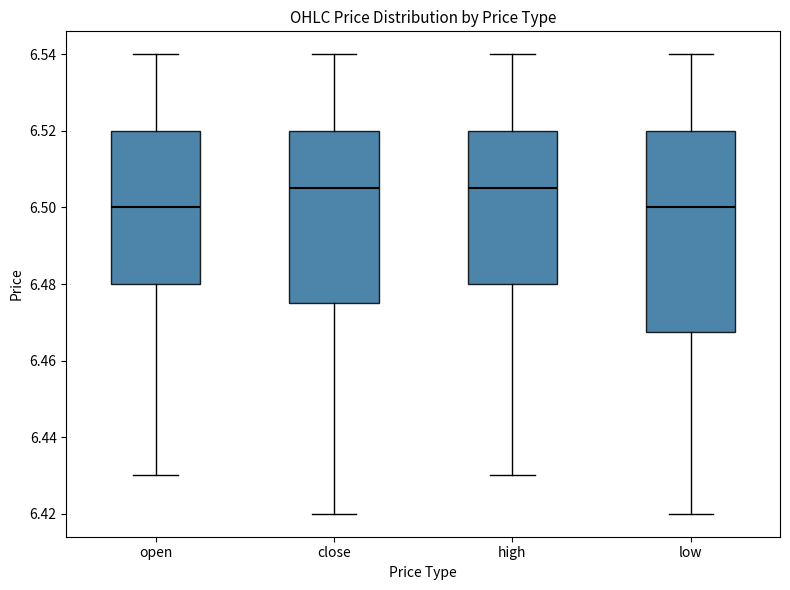

Which box is the tallest, from its lower edge to its upper edge?

low